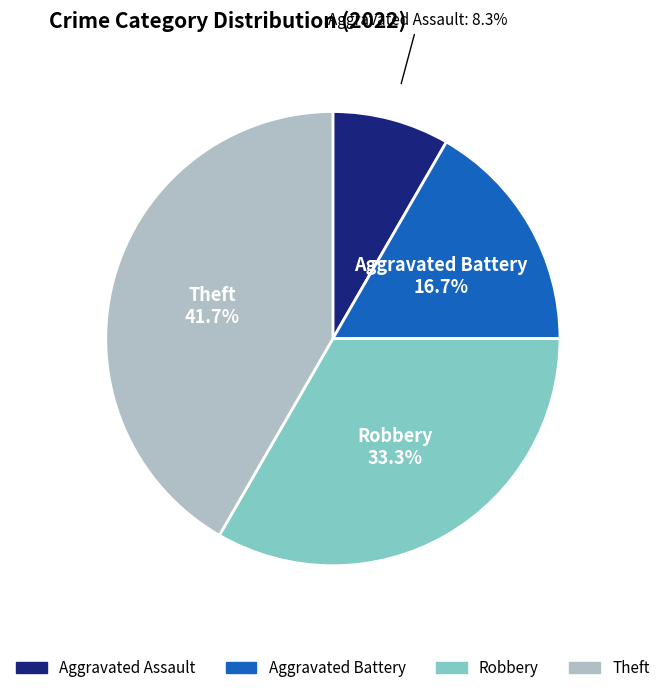

How many slices are in this pie chart?

4